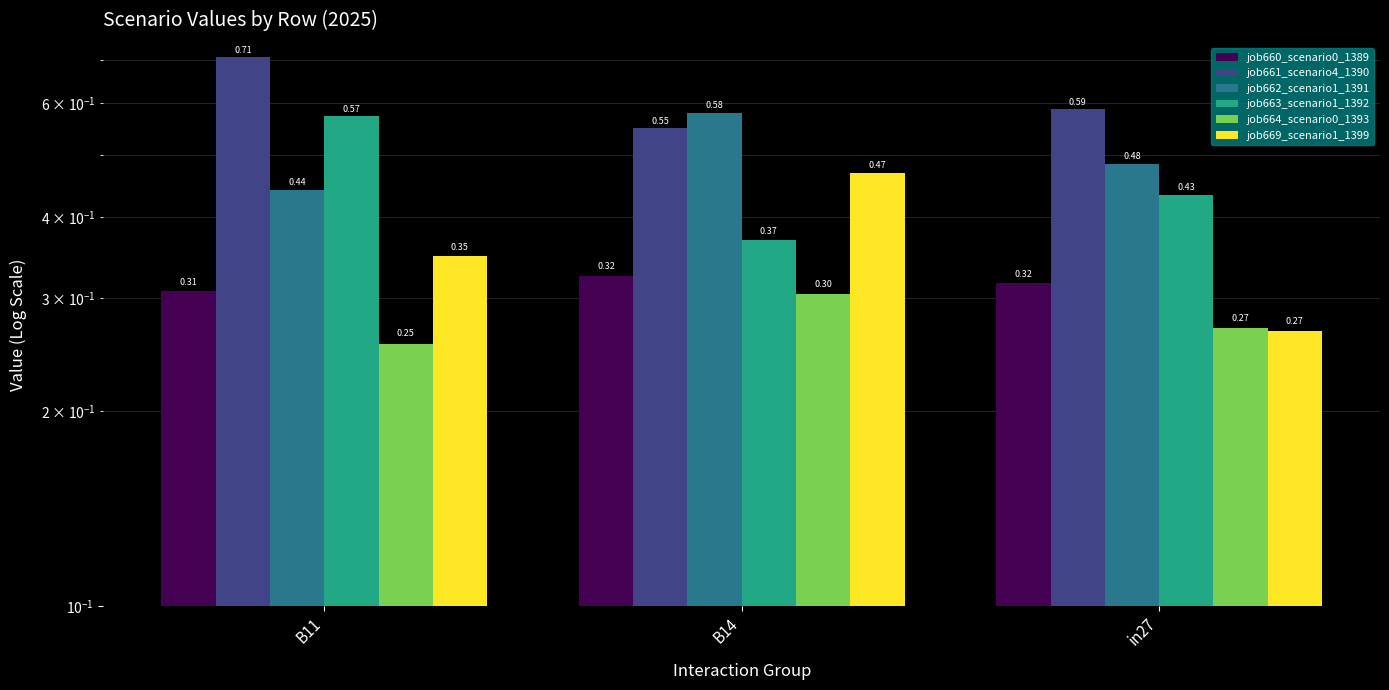

At which label does job669_scenario1_1399 reach its minimum?

in27